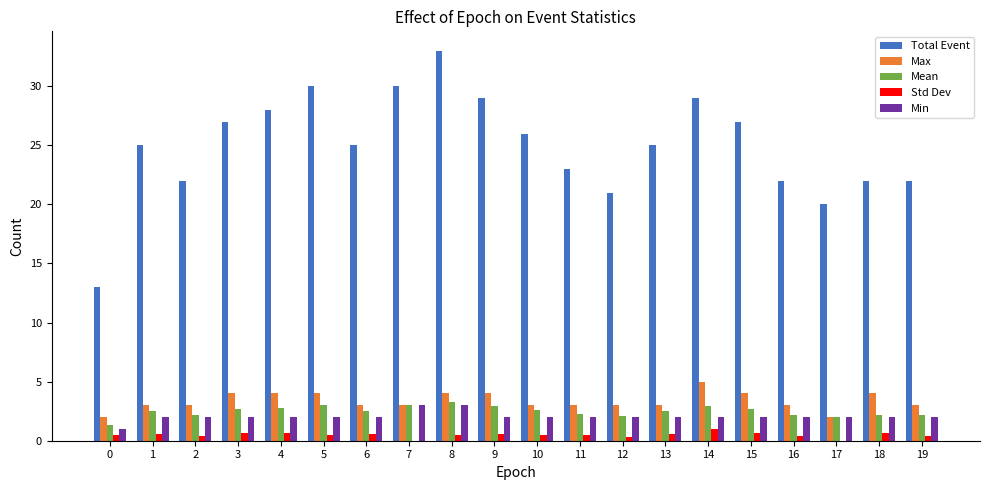

What is the approximate value of Total Event at 0?

13.0